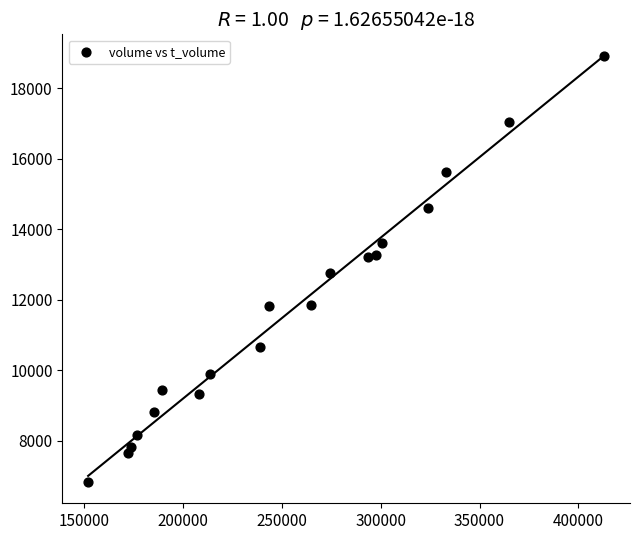

What is the range of X values (max minus min)?

260724